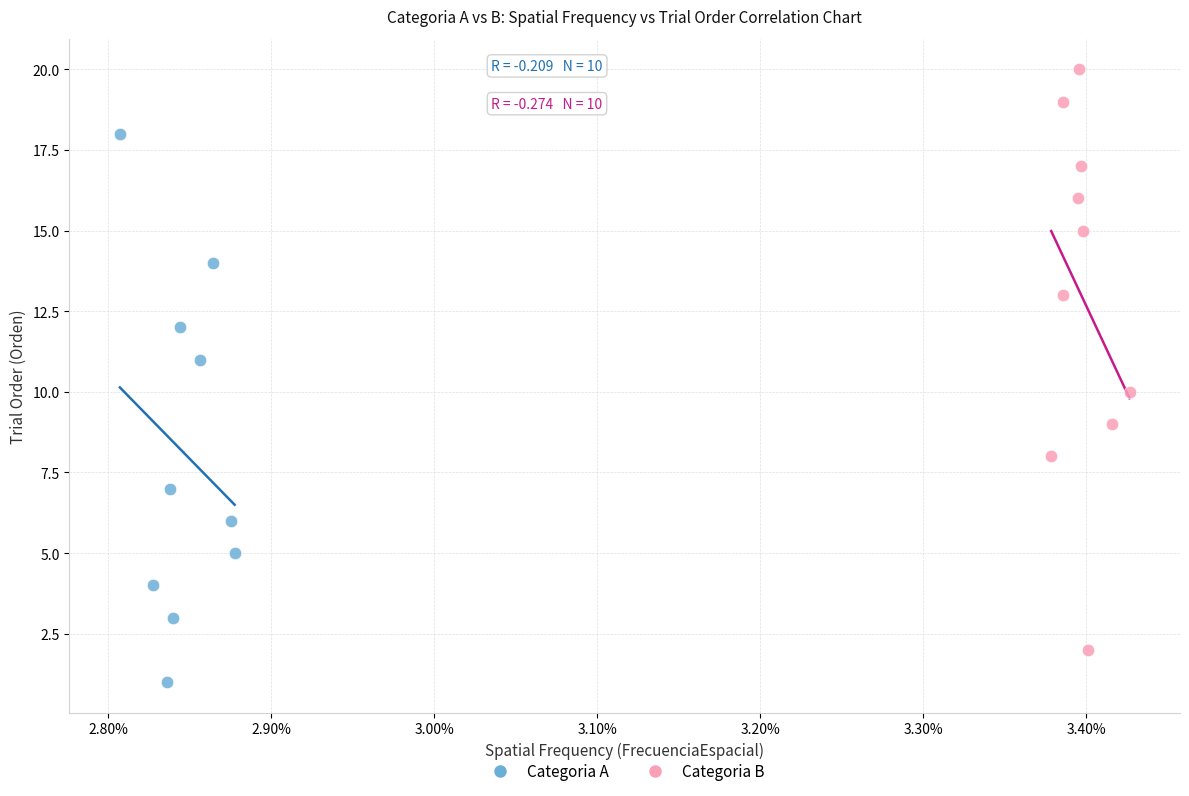

Which series contains the lowest Y value?

Categoria A